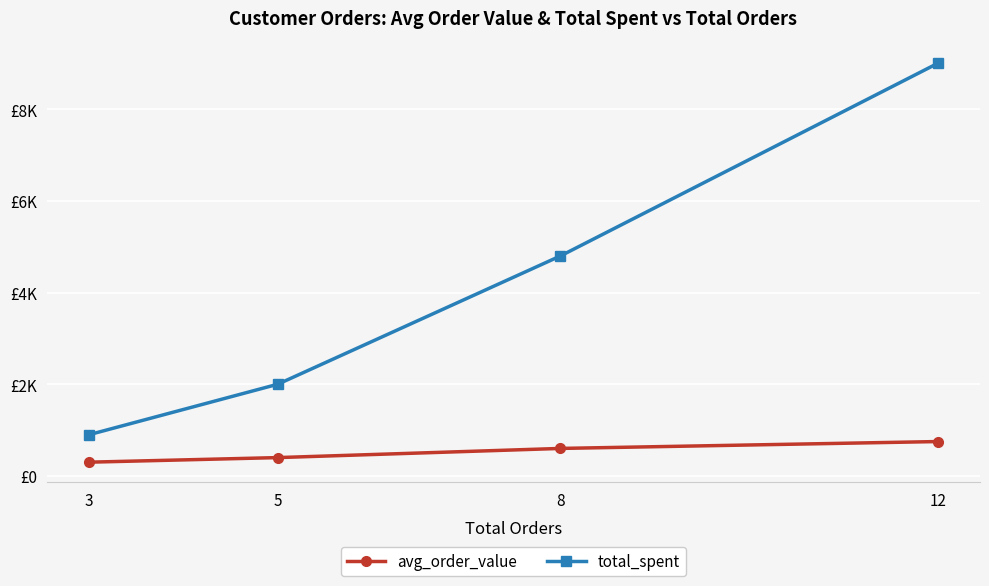

Which category has the lowest value across all series?

3